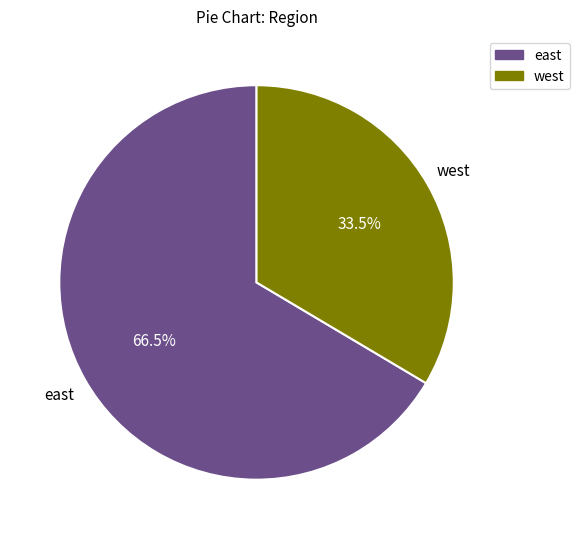

Count the number of slices in the pie.

2